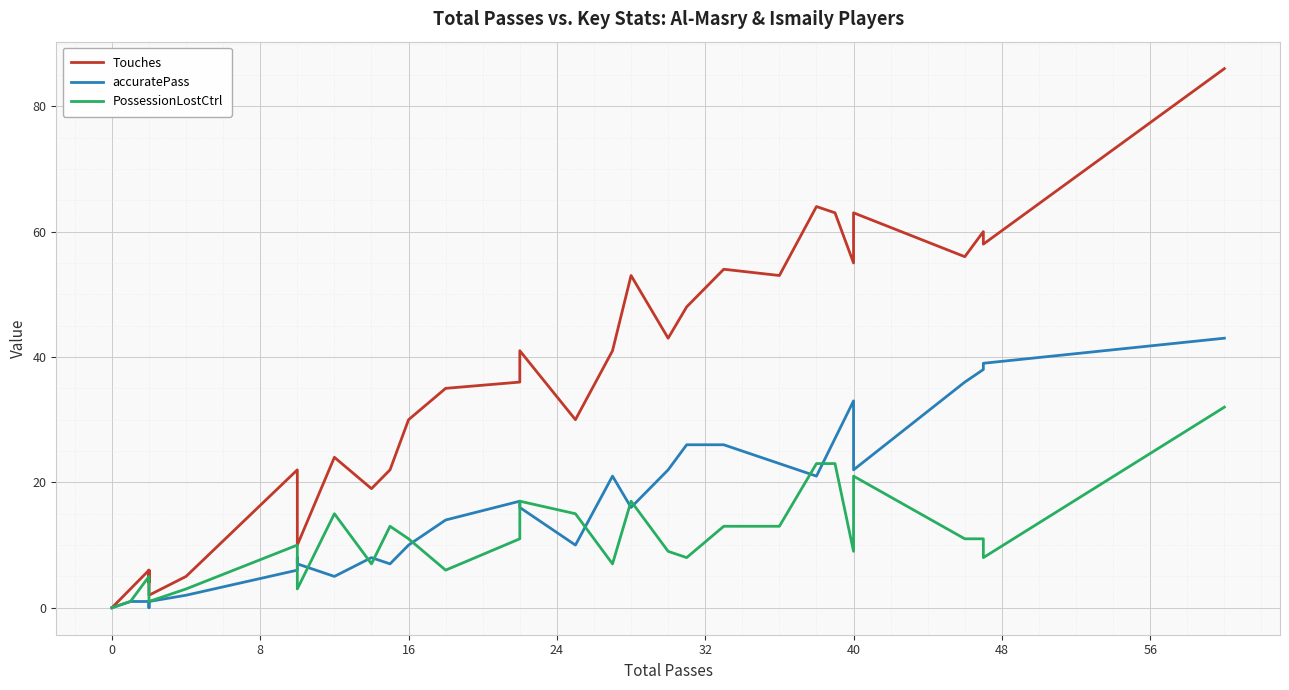

Rank the series by their average value, from highest to lowest.

Touches, accuratePass, PossessionLostCtrl